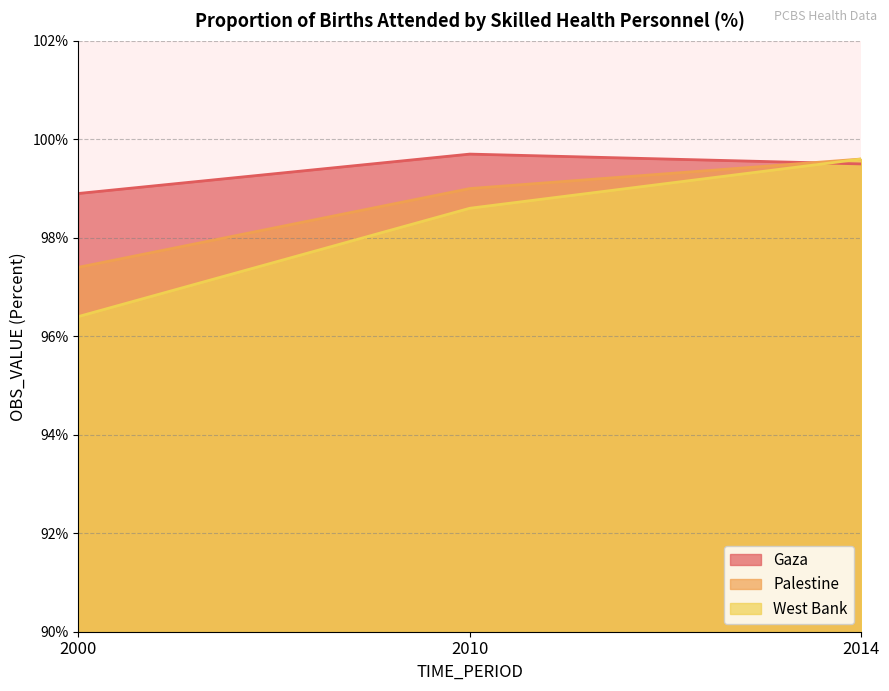

What is the approximate value of Palestine at 2000?

97.4